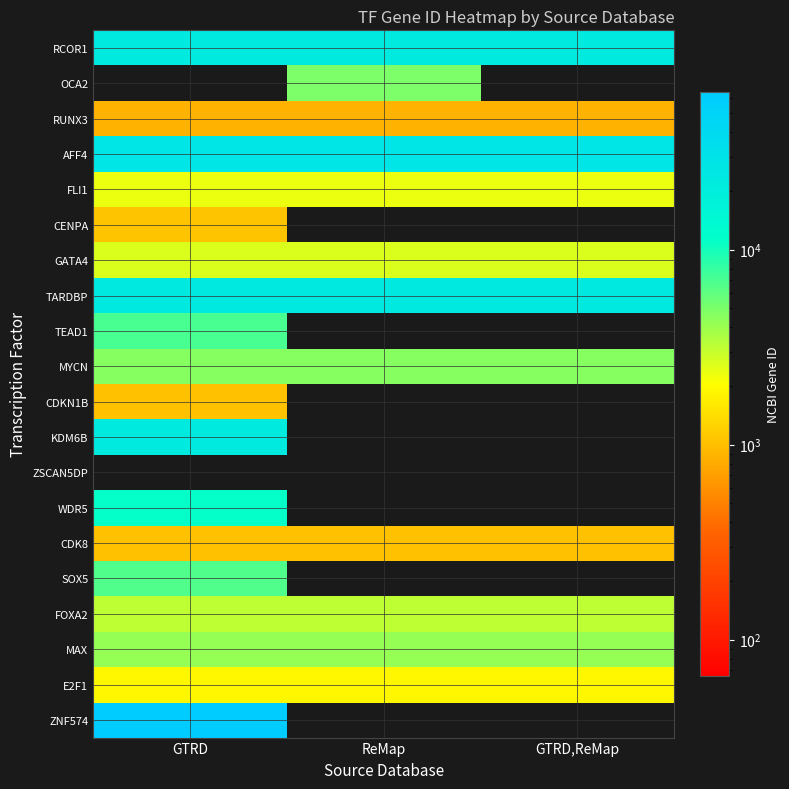

Reading left to right, extract all data points from this chart.

RCOR1: GTRD=23186	ReMap=23186	GTRD,ReMap=23186
OCA2: GTRD=0	ReMap=4948	GTRD,ReMap=0
RUNX3: GTRD=864	ReMap=864	GTRD,ReMap=864
AFF4: GTRD=27125	ReMap=27125	GTRD,ReMap=27125
FLI1: GTRD=2313	ReMap=2313	GTRD,ReMap=2313
CENPA: GTRD=1058	ReMap=0	GTRD,ReMap=0
GATA4: GTRD=2626	ReMap=2626	GTRD,ReMap=2626
TARDBP: GTRD=23435	ReMap=23435	GTRD,ReMap=23435
TEAD1: GTRD=7003	ReMap=0	GTRD,ReMap=0
MYCN: GTRD=4613	ReMap=4613	GTRD,ReMap=4613
CDKN1B: GTRD=1027	ReMap=0	GTRD,ReMap=0
KDM6B: GTRD=23135	ReMap=0	GTRD,ReMap=0
ZSCAN5DP: GTRD=0	ReMap=0	GTRD,ReMap=0
WDR5: GTRD=11091	ReMap=0	GTRD,ReMap=0
CDK8: GTRD=1024	ReMap=1024	GTRD,ReMap=1024
SOX5: GTRD=6660	ReMap=0	GTRD,ReMap=0
FOXA2: GTRD=3170	ReMap=3170	GTRD,ReMap=3170
MAX: GTRD=4149	ReMap=4149	GTRD,ReMap=4149
E2F1: GTRD=1869	ReMap=1869	GTRD,ReMap=1869
ZNF574: GTRD=64763	ReMap=0	GTRD,ReMap=0